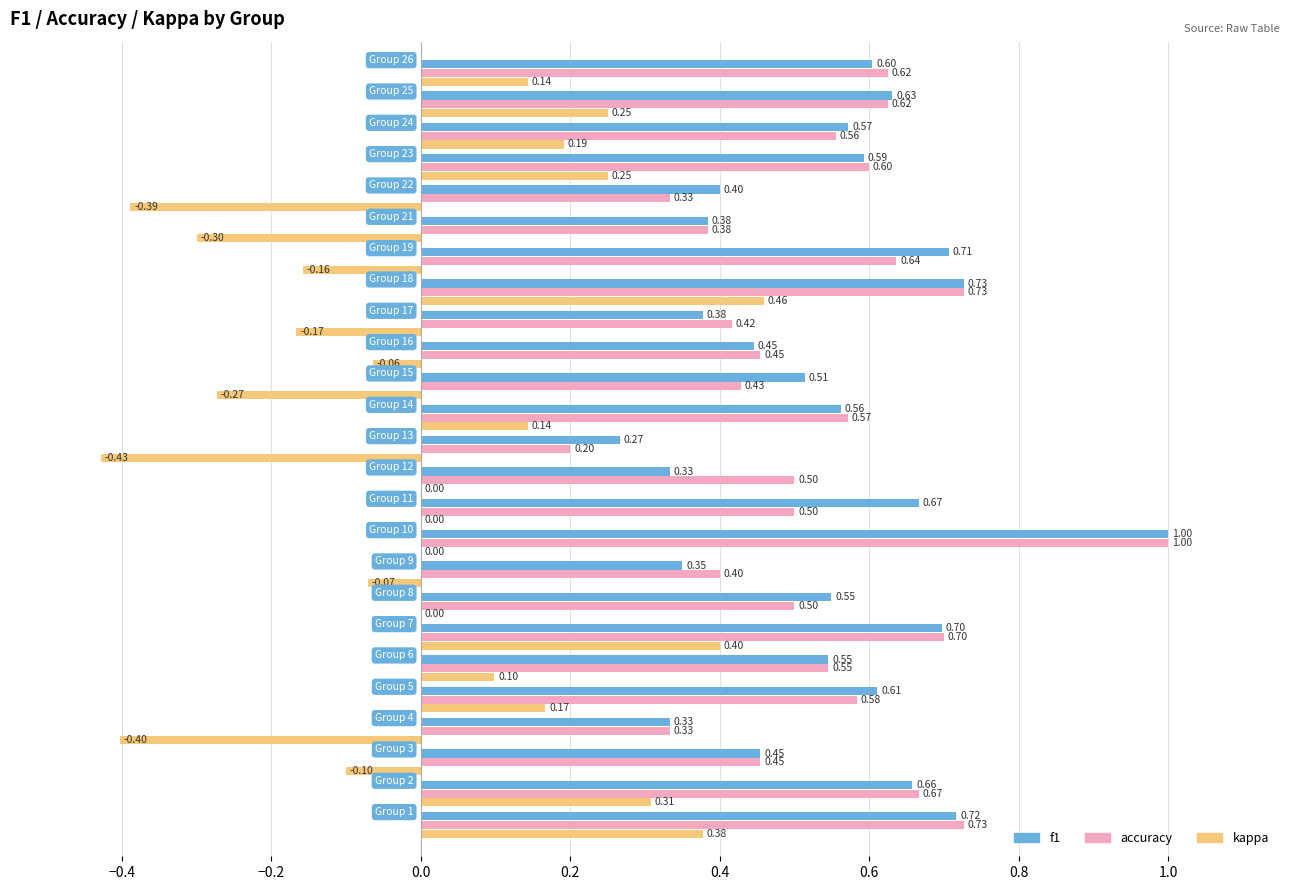

What is the sum of all accuracy values?

13.5